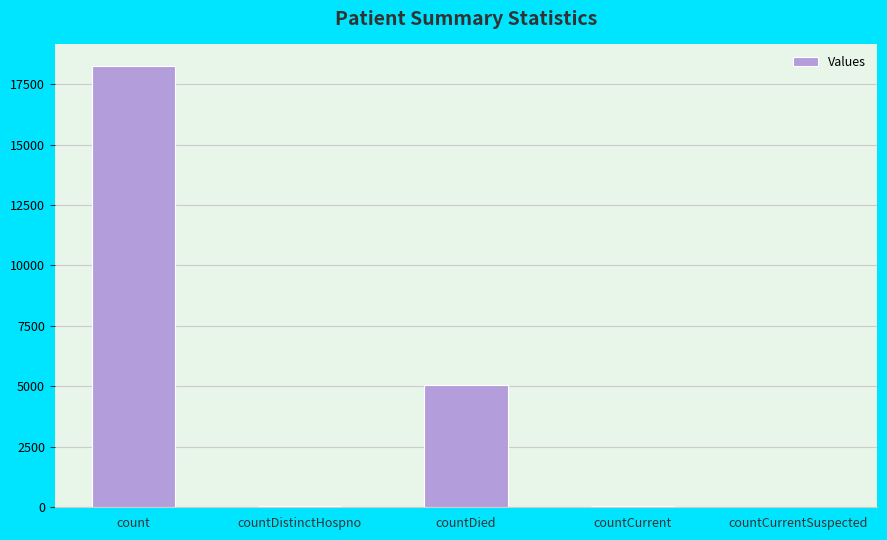

The chart shows a value of 2003 at countDied. True or false?

False